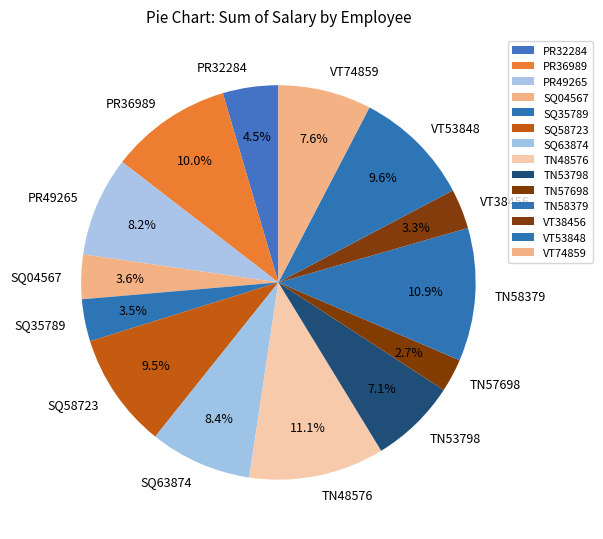

To the nearest percent, what is the combined percentage of TN57698 and SQ58723?

12%